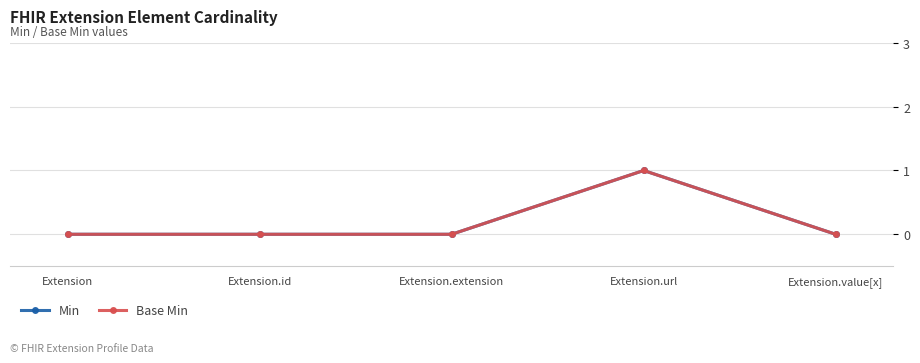

Is this an area chart (filled region under the line)?

No